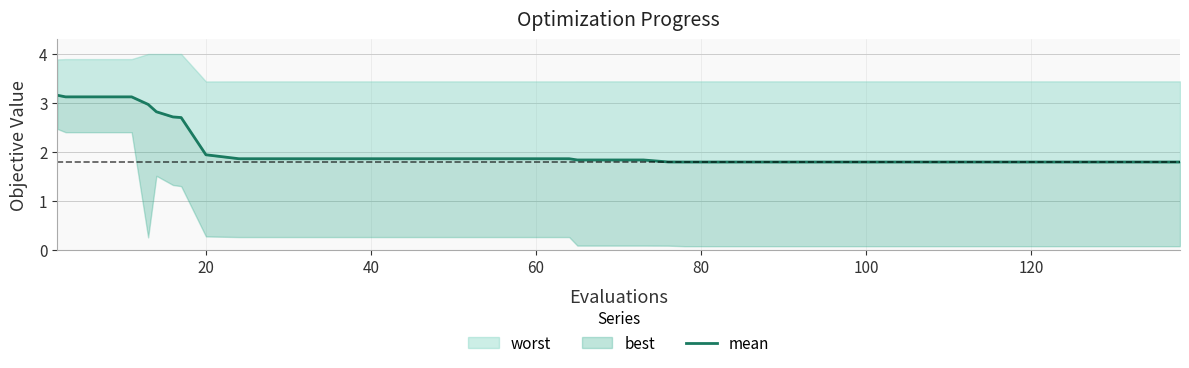

What is the value of the 28th point from the left?

1.8